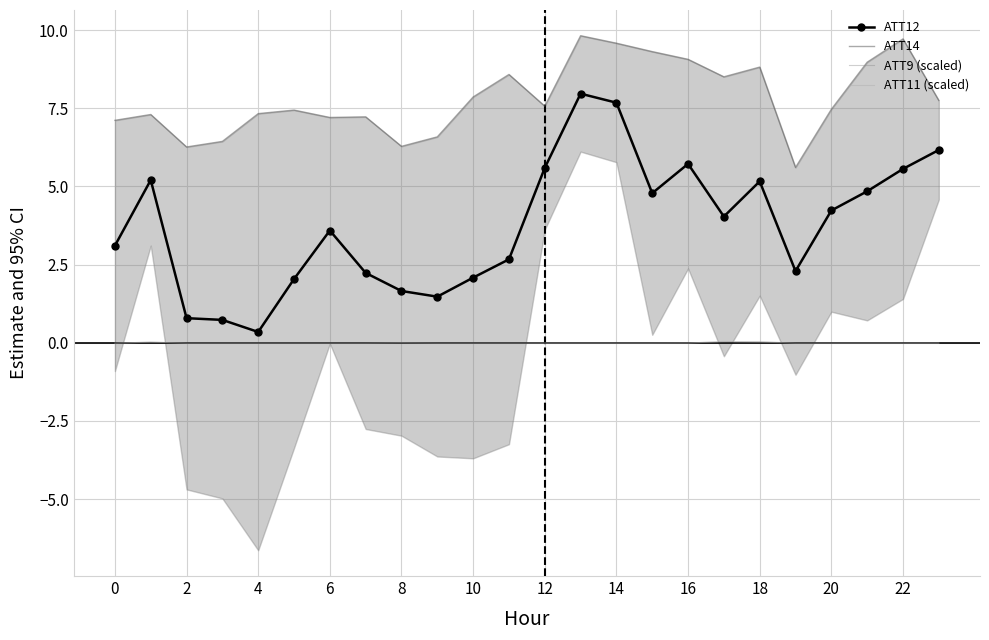

Is it true that ATT9 (scaled) equals -0.0 at 10?

True